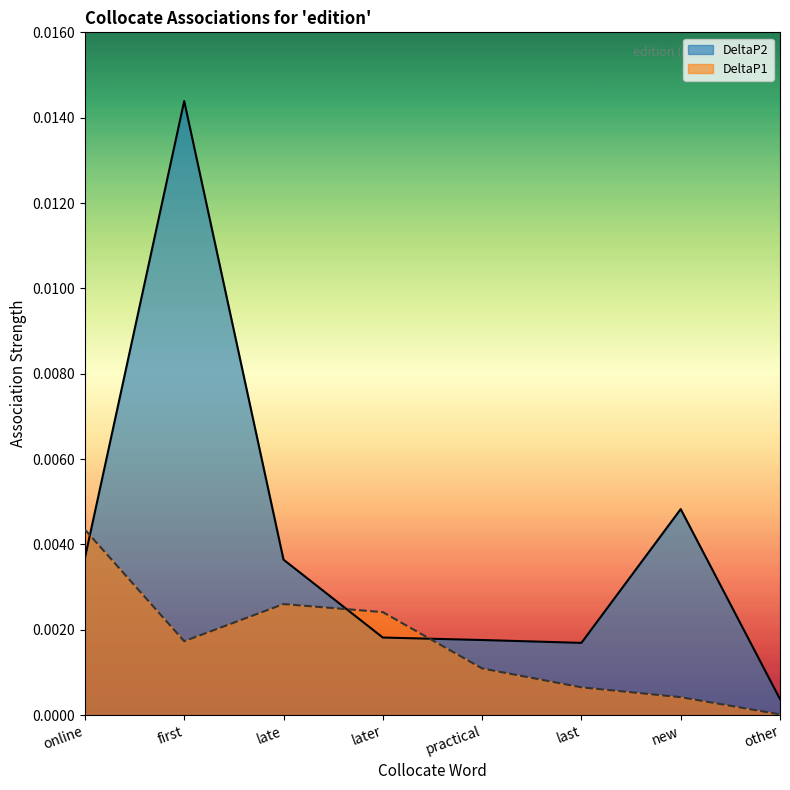

What position from the right is new?

2